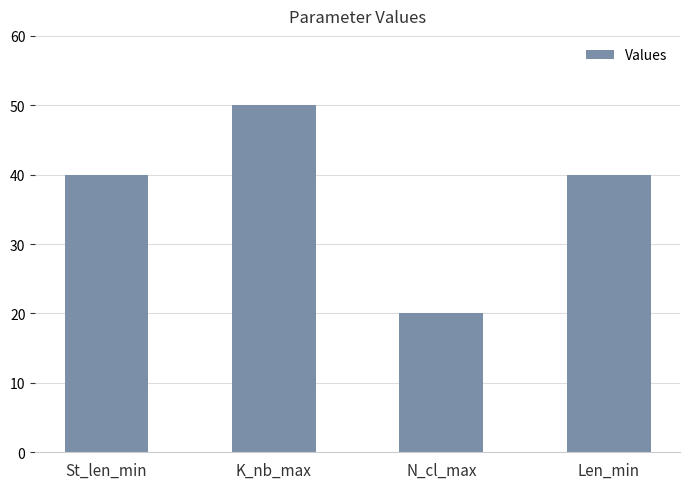

Which label corresponds to the smallest value in the chart?

N_cl_max